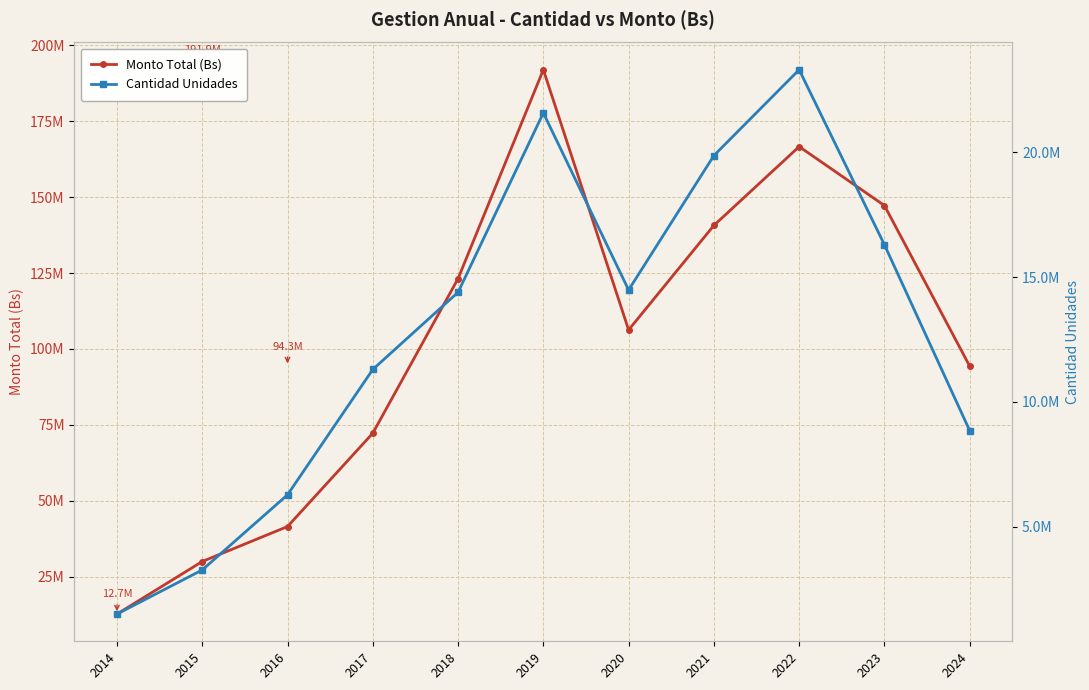

The Cantidad Unidades series shows 1494105.0 at 2014. True or false?

True